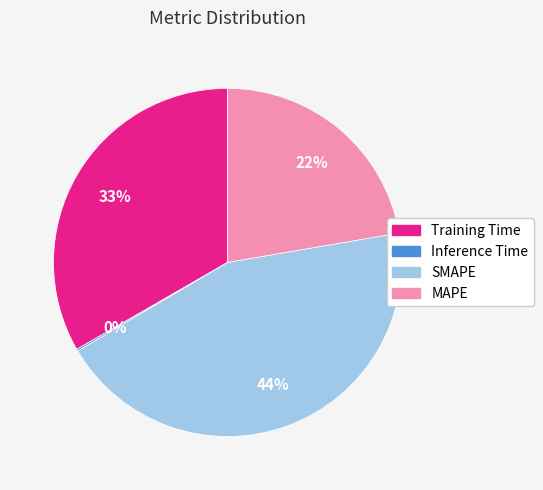

Does any single category account for the majority?

No